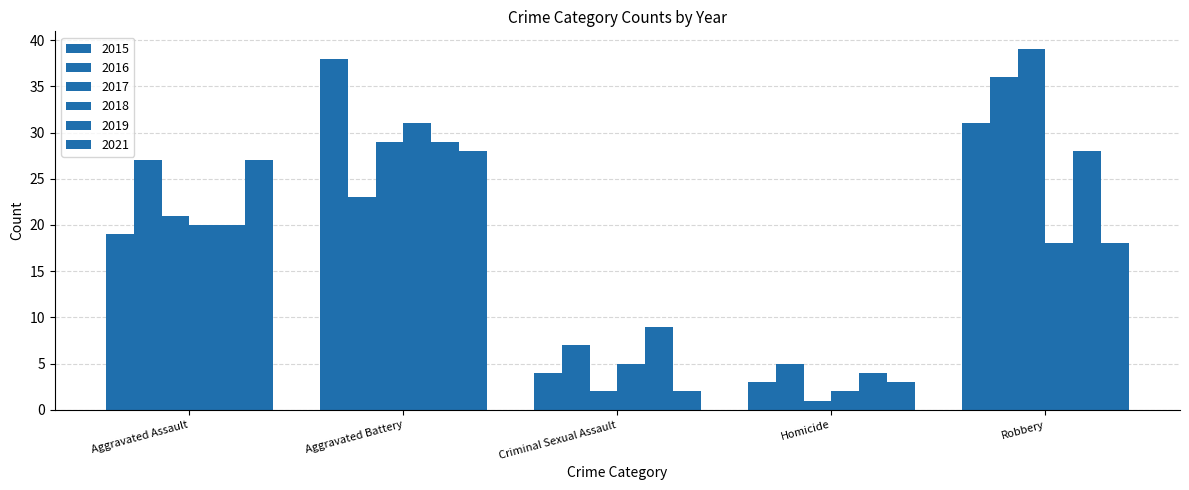

Reading left to right, what are all the values shown in this chart?

2015: 19	38	4	3	31
2016: 27	23	7	5	36
2017: 21	29	2	1	39
2018: 20	31	5	2	18
2019: 20	29	9	4	28
2021: 27	28	2	3	18